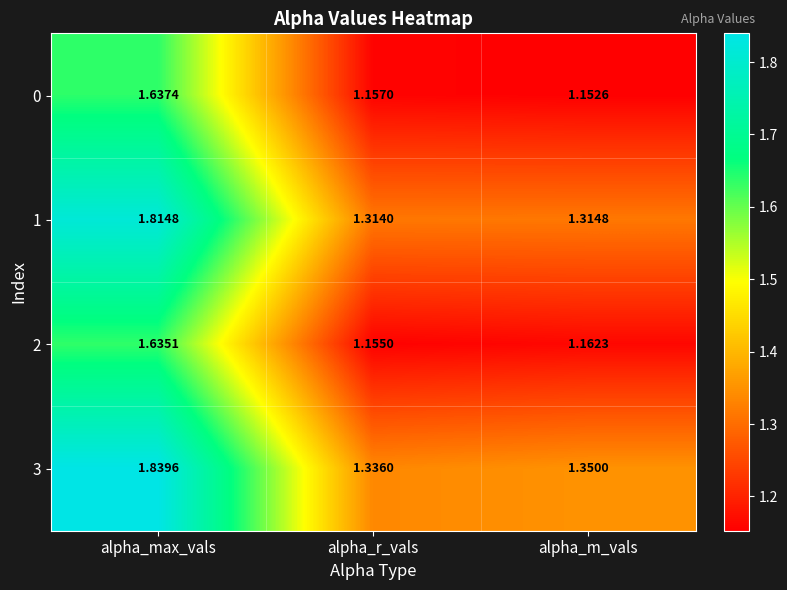

Which series changed the most between alpha_max_vals and alpha_r_vals?

3